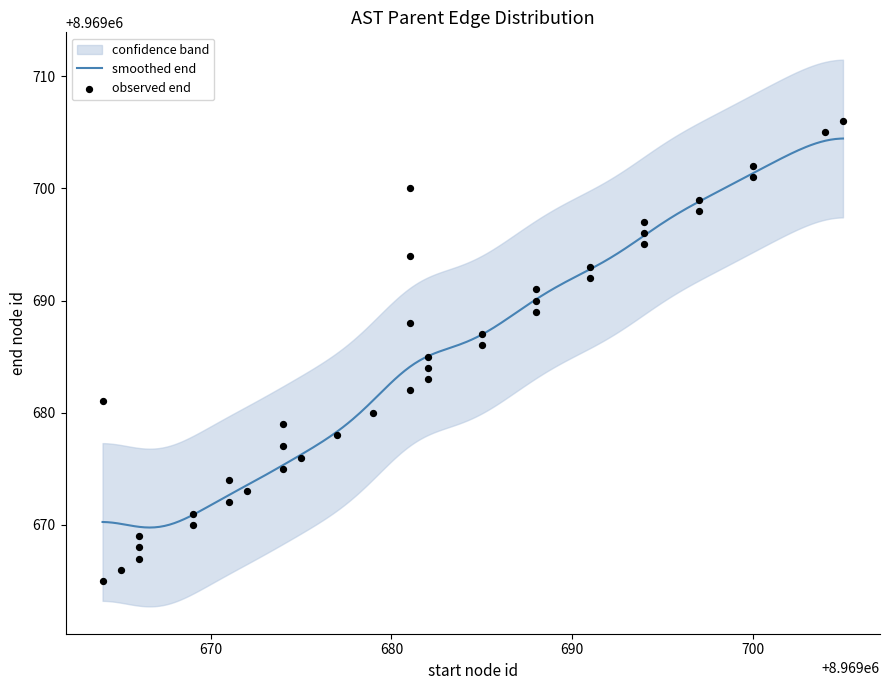

What is the ratio of the value at 9 to the value at 4?

1.0